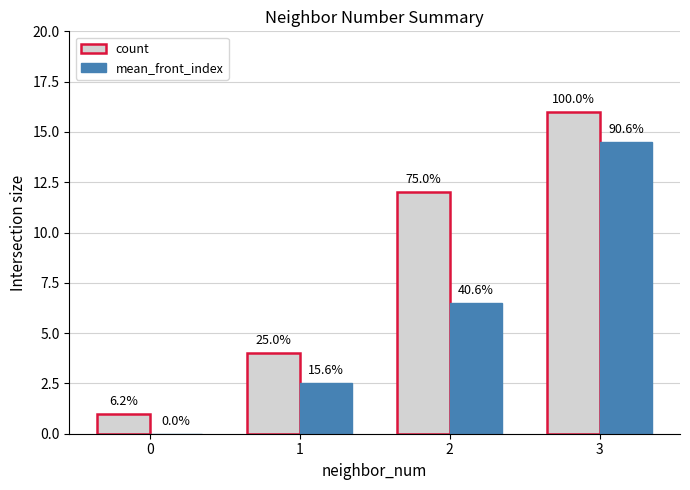

Is the value of count at 1 greater than the value of mean_front_index at 0?

Yes